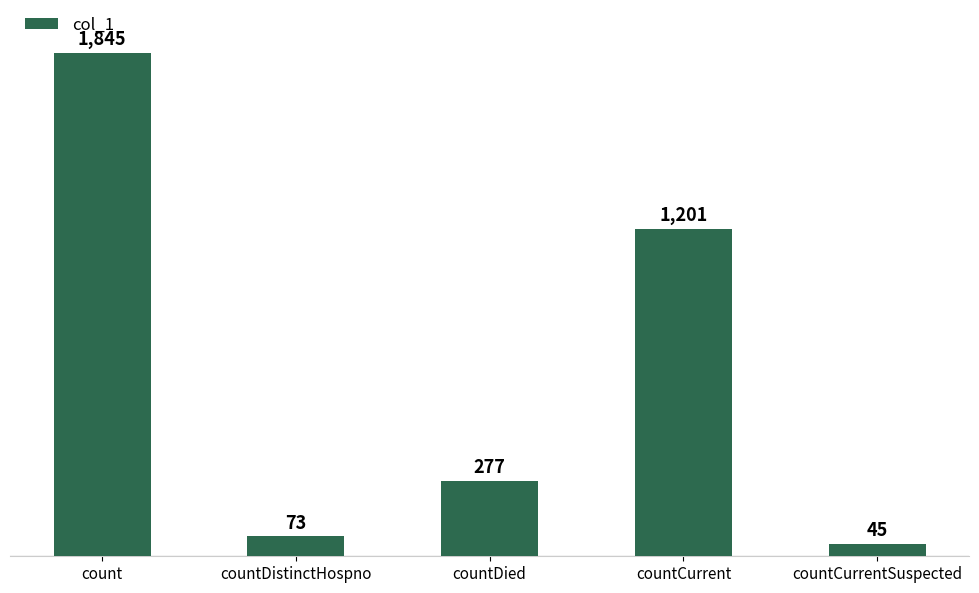

Rank the categories by value from lowest to highest.

countCurrentSuspected, countDistinctHospno, countDied, countCurrent, count